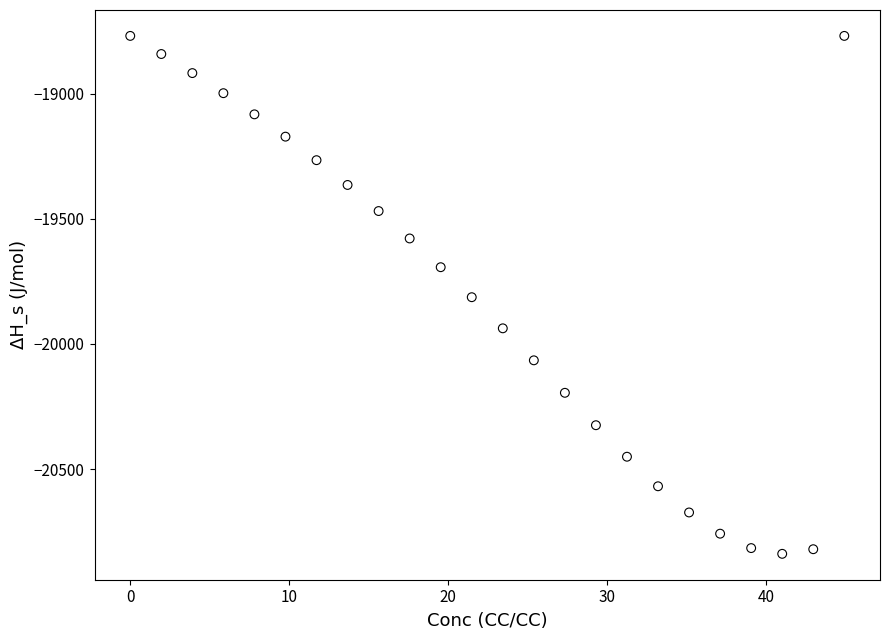

What is the range of X values (max minus min)?

44.9